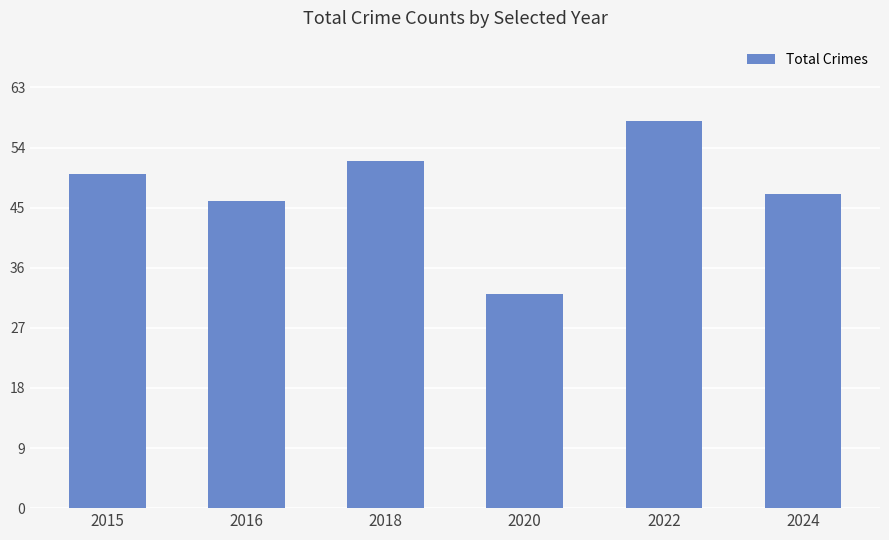

What is the smallest value displayed?

32